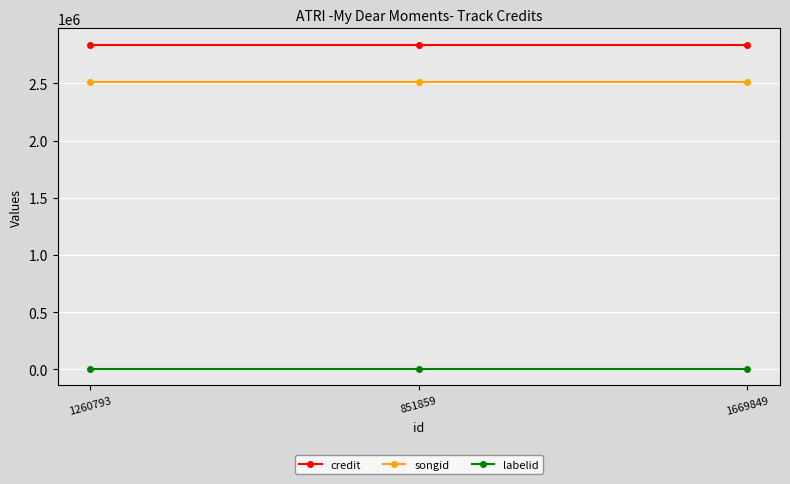

Which series has the largest total across all categories?

credit